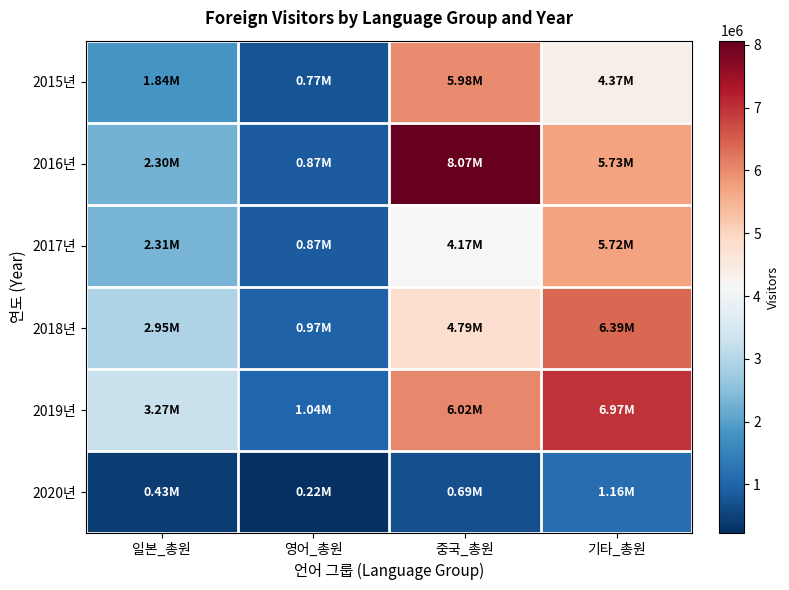

At how many categories does at least one series exceed 3757050?

2